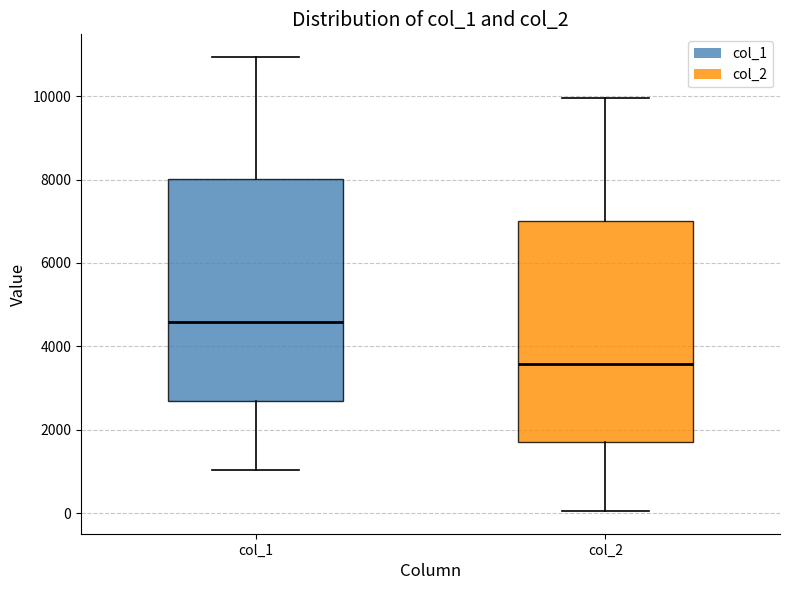

Reading left to right, read every box against the y-axis: the position of its median line, the range the box covers, and the ends of its whiskers. The values are not printed on the chart, so give them approximately, as read against the axis.

col_1: median 4600, box 2600 to 8000, whiskers 1000 to 11000
col_2: median 3600, box 1600 to 7000, whiskers 0 to 10000